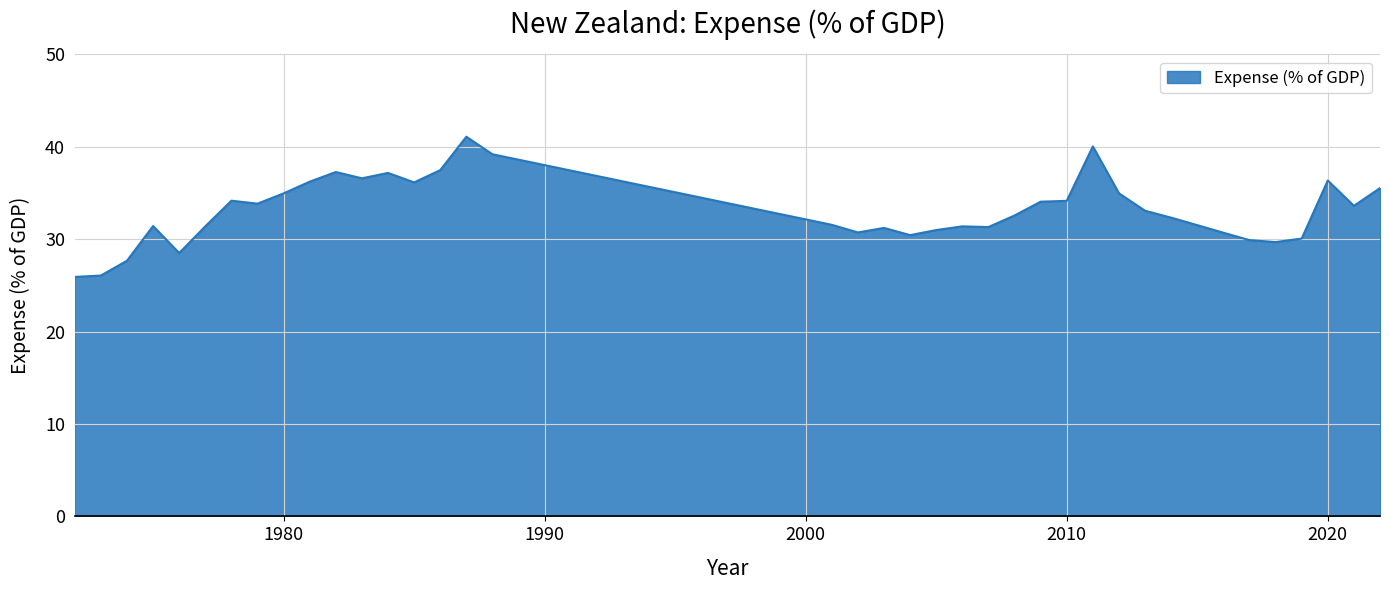

What is the difference between the maximum and minimum values?

15.2